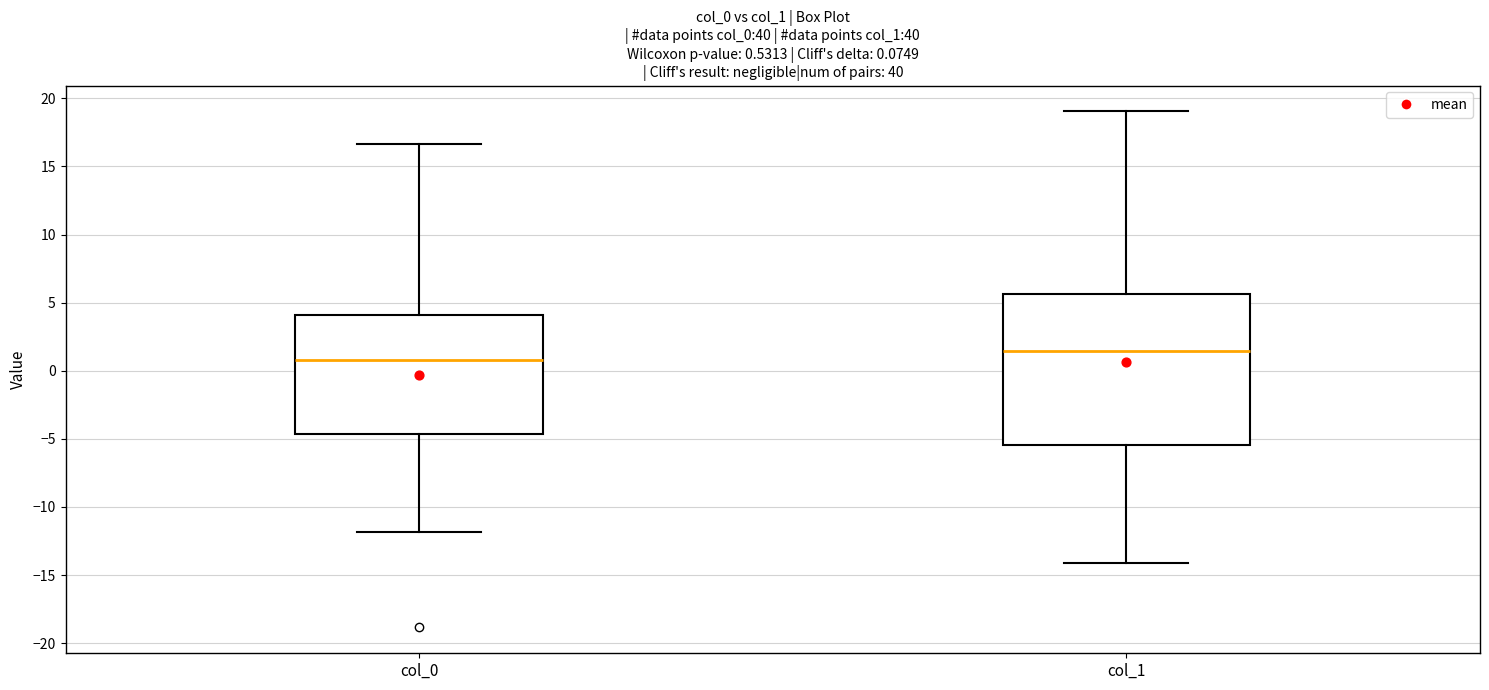

Comparing the boxes themselves (not the whiskers), which one is the tallest?

col_1